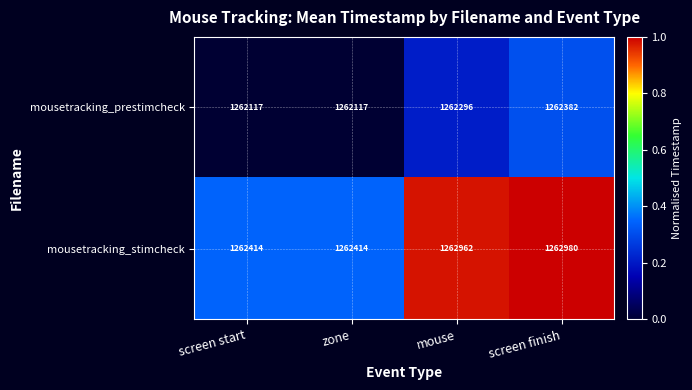

Which series has the widest spread of values?

mousetracking_stimcheck